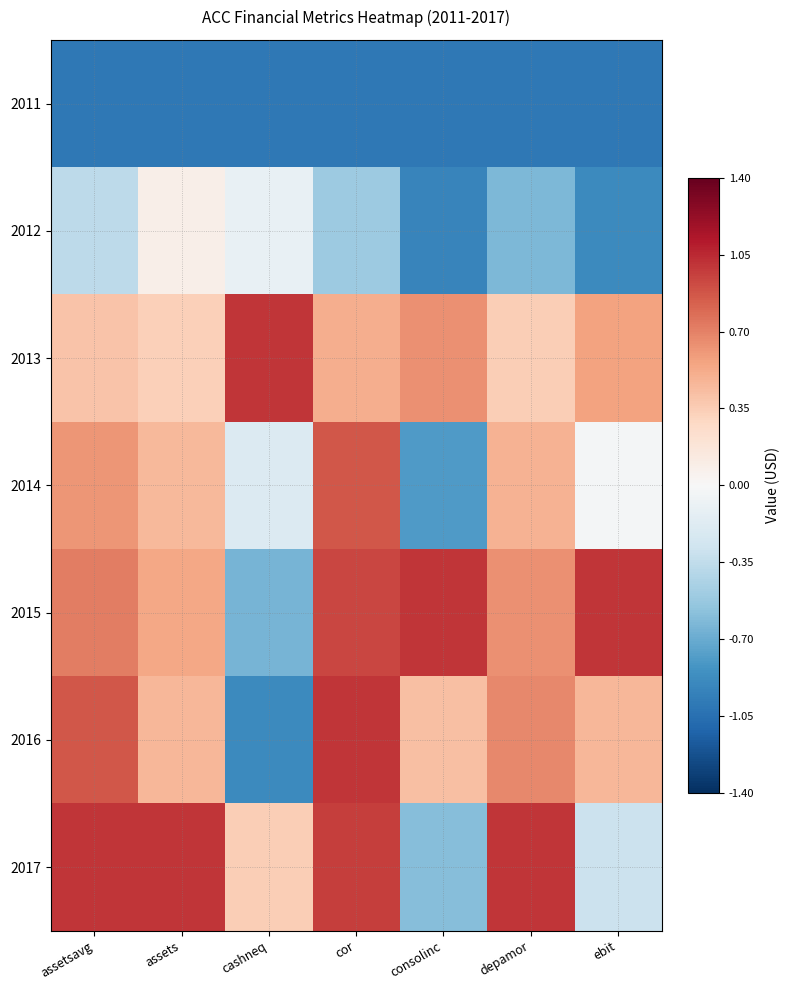

Which category has the highest value across all series?

cashneq